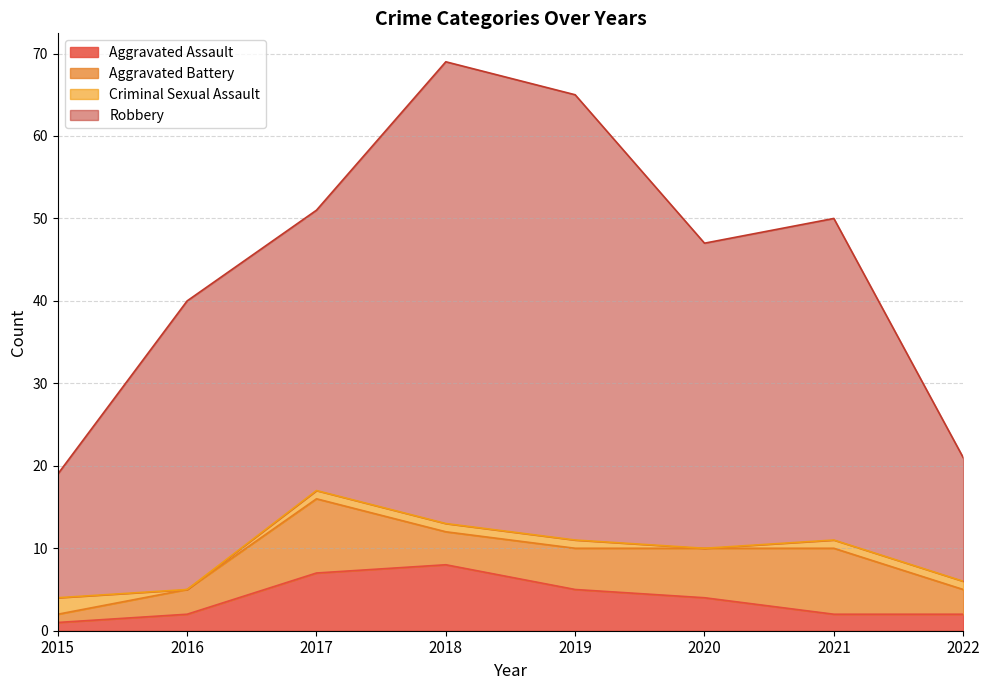

Is the value of Aggravated Assault at 2020 greater than the value of Robbery at 2015?

No